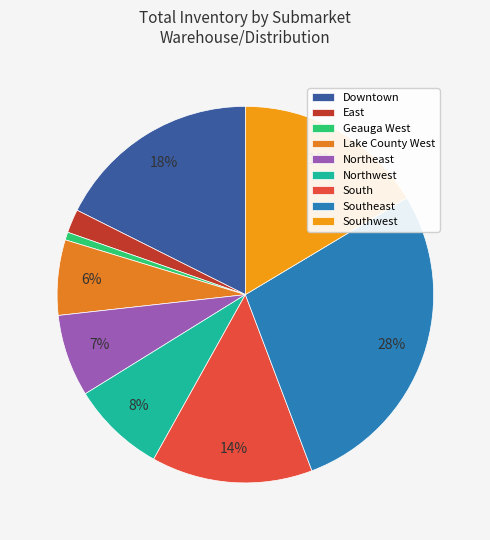

True or false: Northwest accounts for 2% of the total.

False